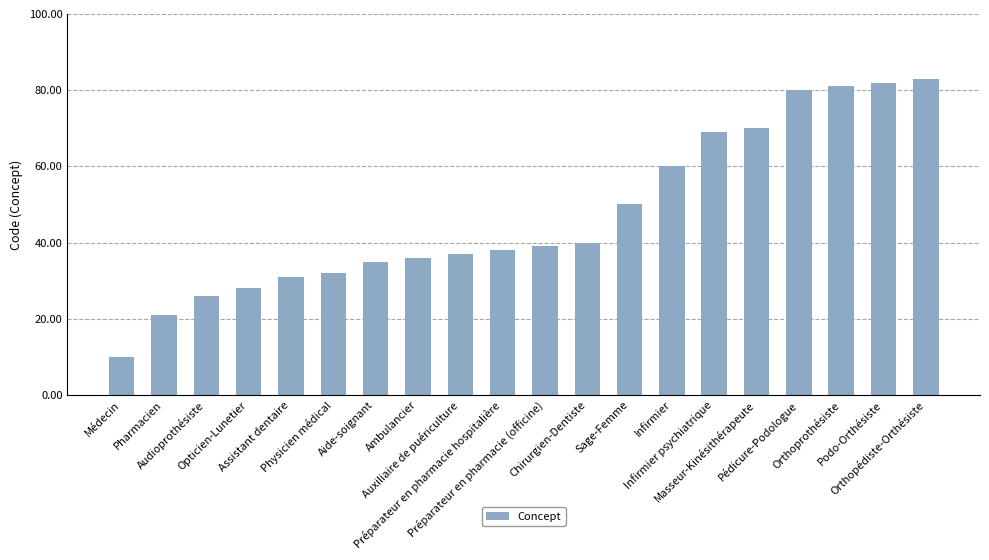

What is the label of the 15th bar from the right?

Physicien médical